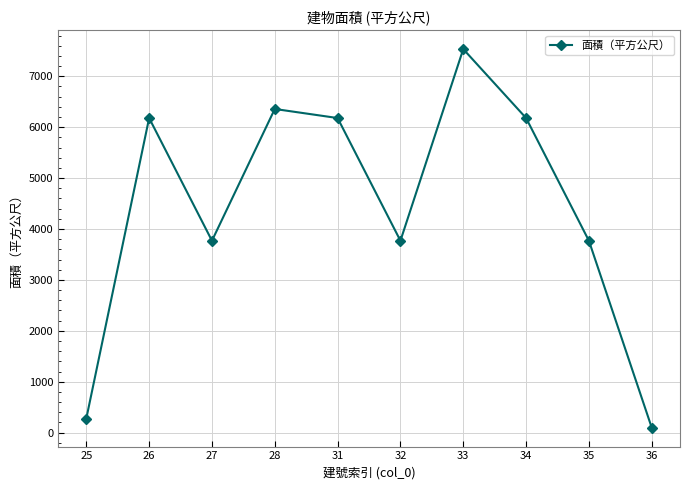

Which label corresponds to the largest value in the chart?

33